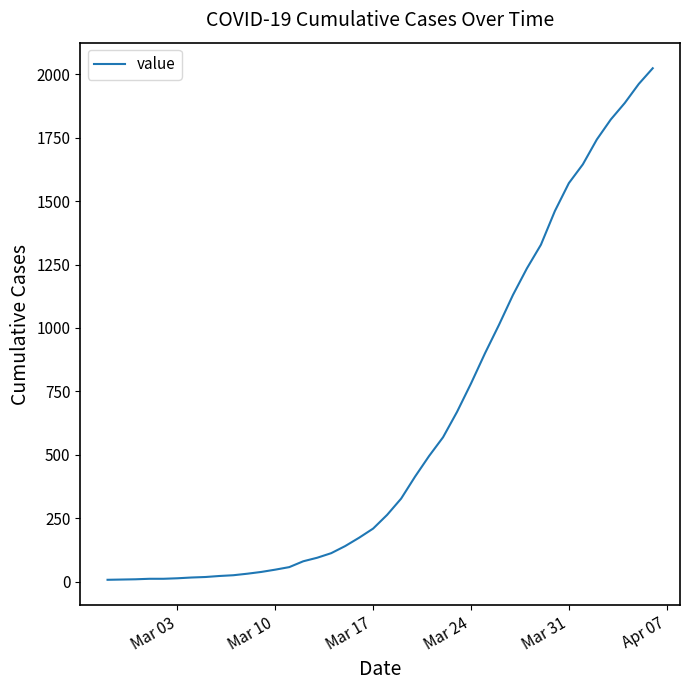

What is the greatest value displayed?

2024